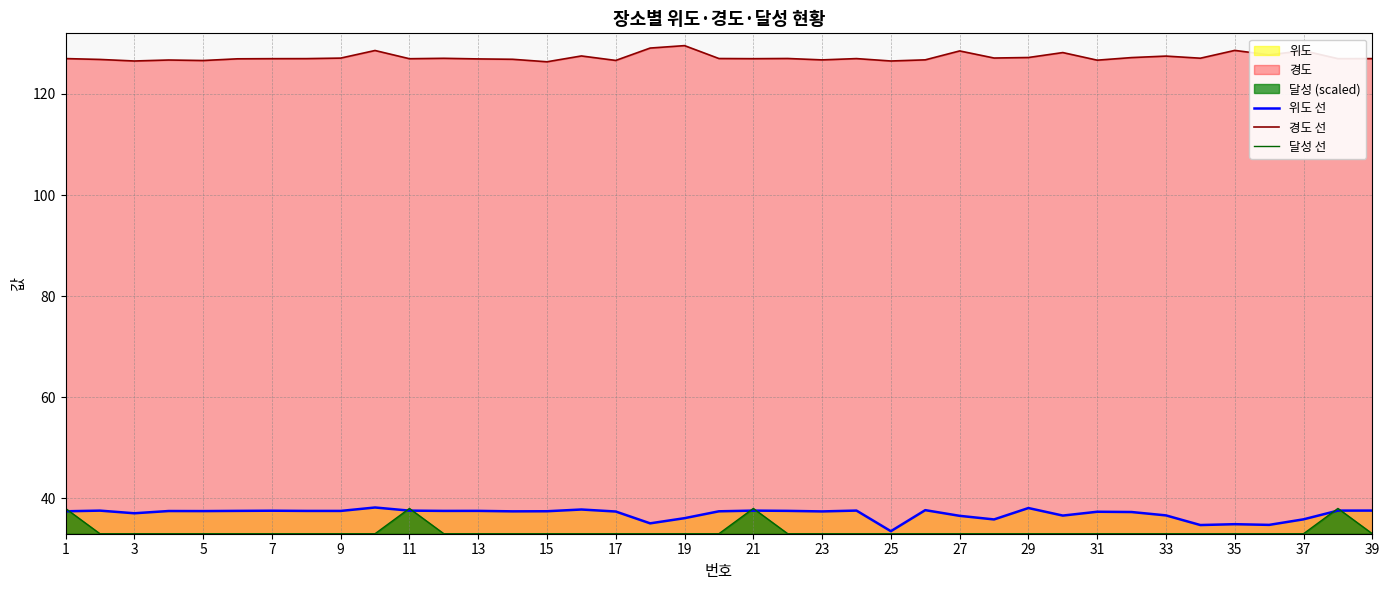

What is the spread (max minus min) of values at 13?

93.9